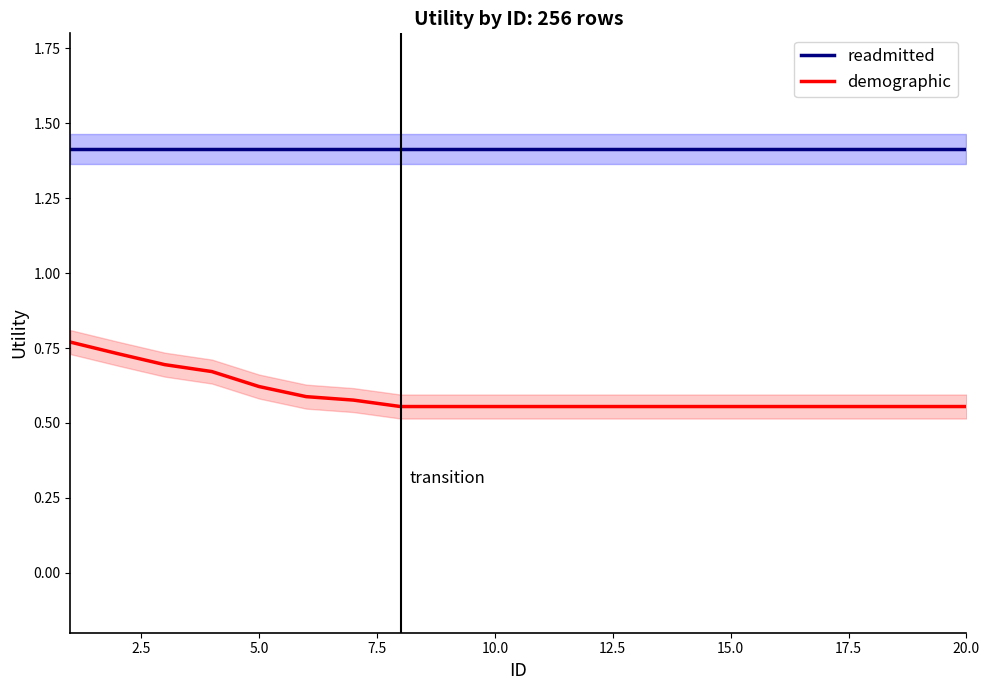

What is the value of the demographic point at the 2nd from the left?

0.7